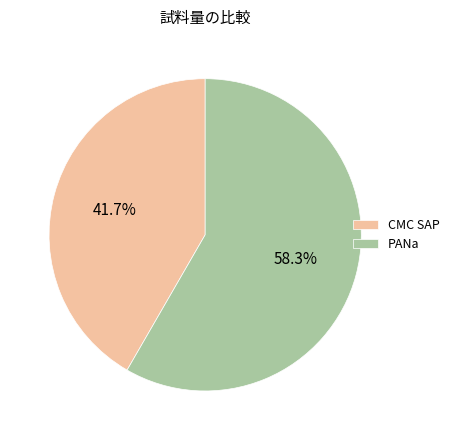

Count the number of slices in the pie.

2